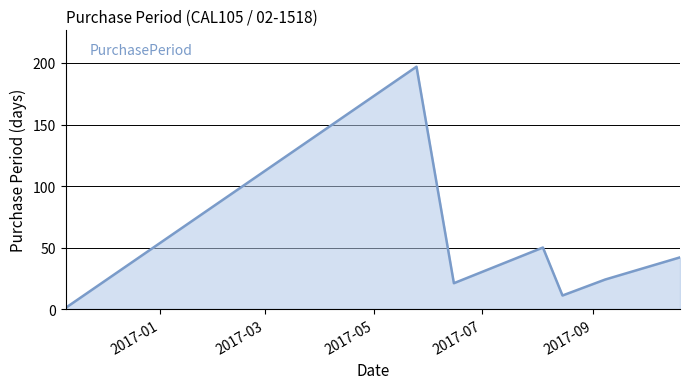

What is the minimum value shown in the chart?

1